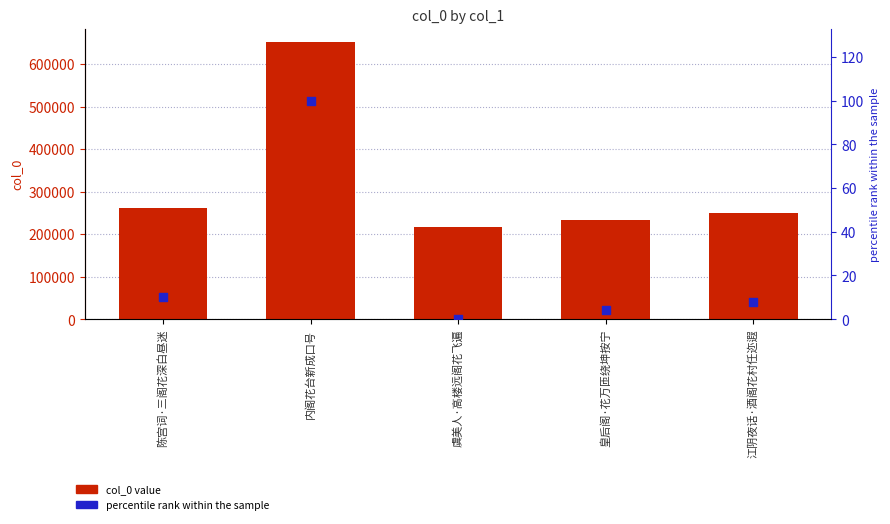

At which category is the sum across all series the highest?

内阁花台新成口号